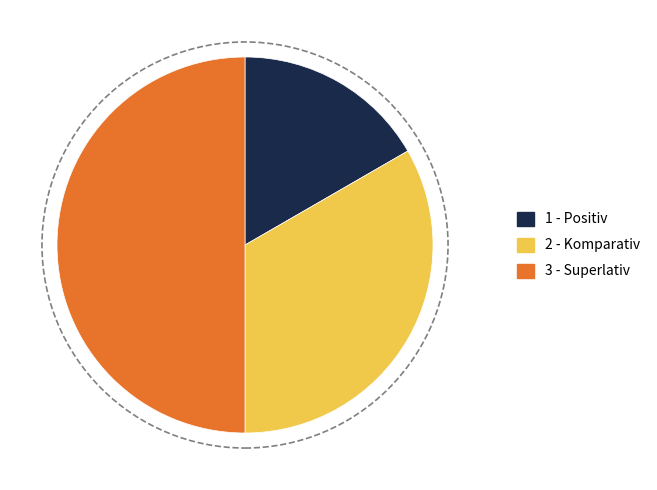

Rank the categories by value from highest to lowest.

Superlativ, Komparativ, Positiv